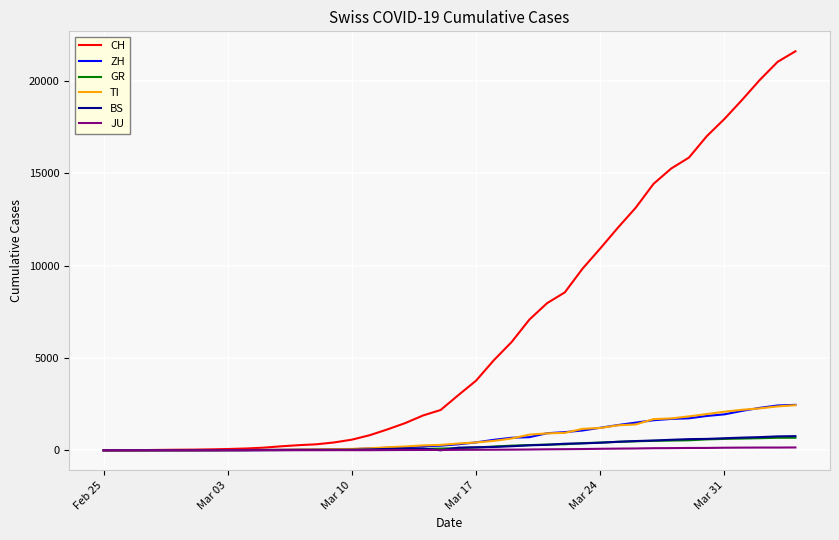

How many lines are shown in the chart?

6